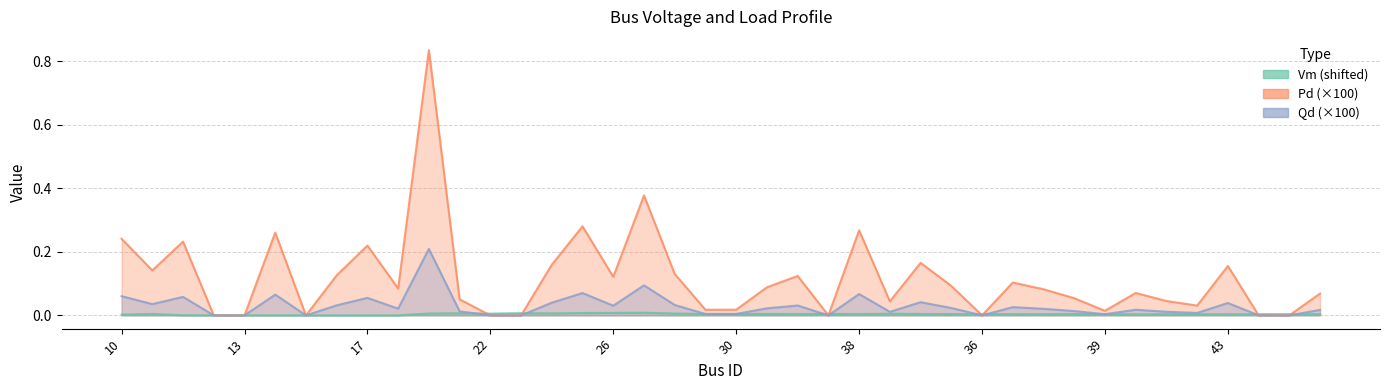

In Vm, how many points are lower than both neighbors (excluding endpoints)?

12